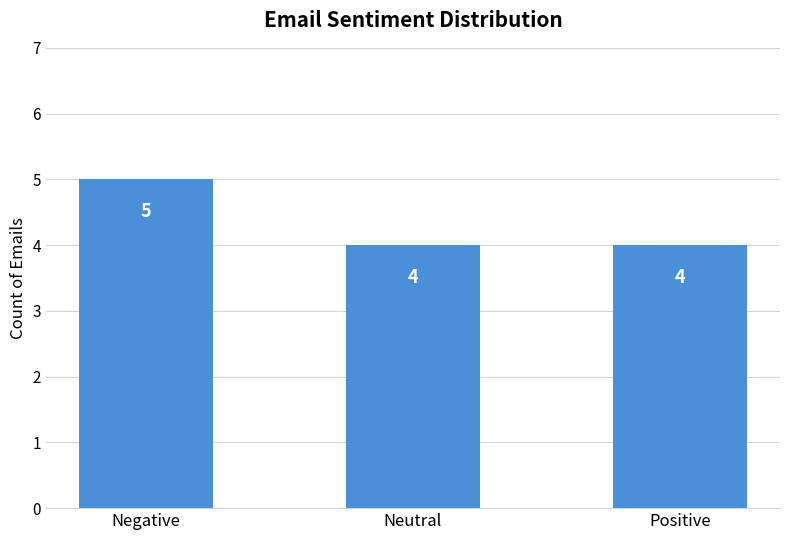

Approximately how many times larger is the value at Negative compared to Neutral?

1.2